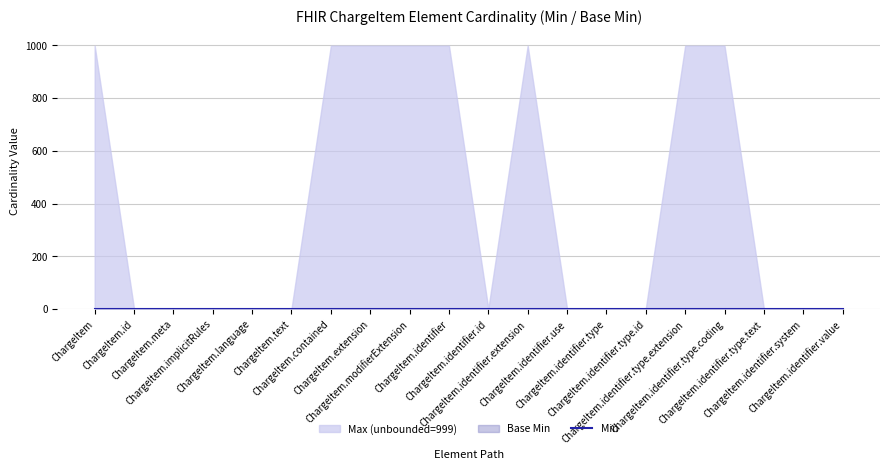

Which label corresponds to the largest value in the chart?

ChargeItem